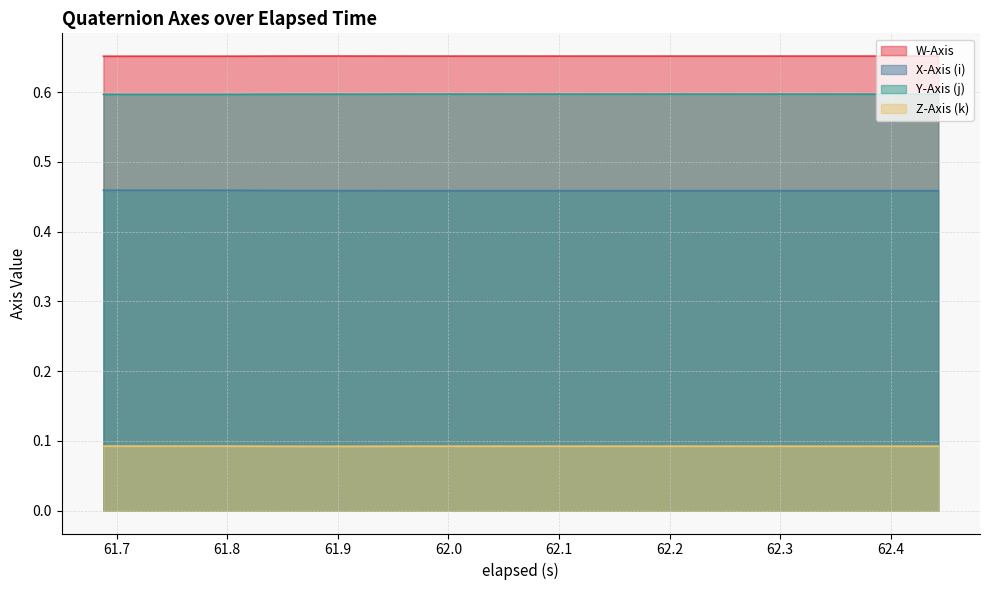

True or false: W-Axis and X-Axis (i) cross at least once.

False